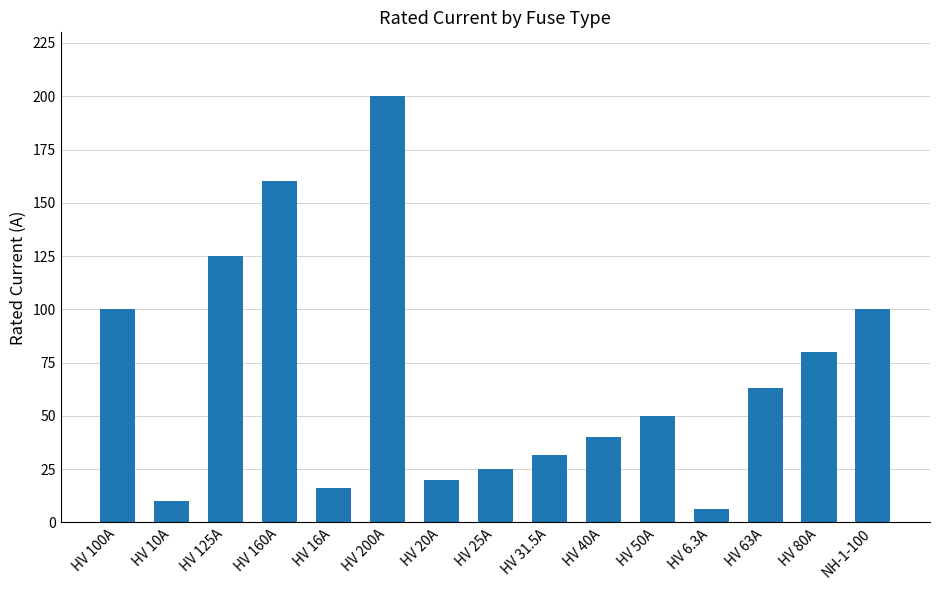

The value at HV 63A is 39.4. True or false?

False